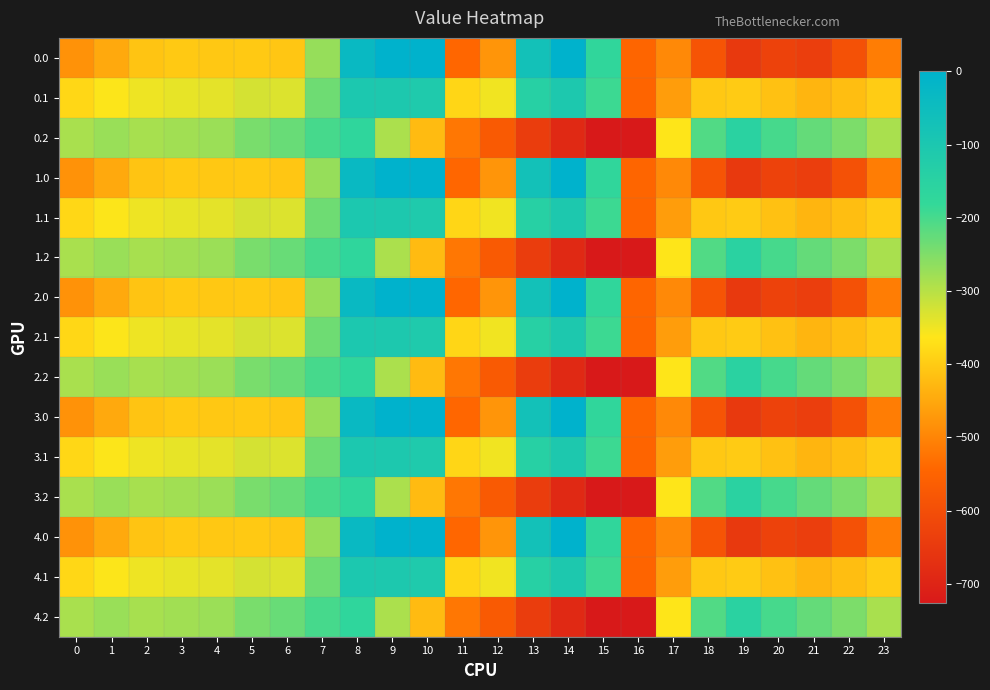

What is the spread (max minus min) of values at 21?

412.0